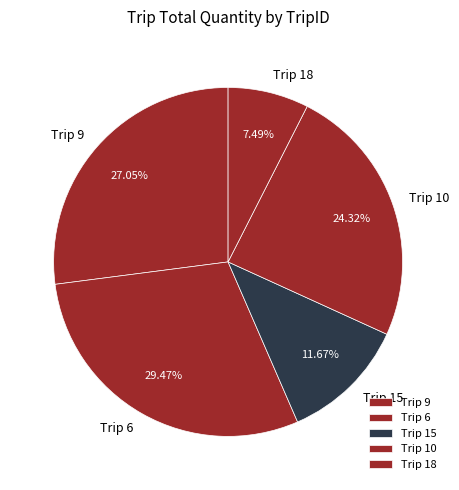

Does Trip 9 account for over 50% of the chart?

No